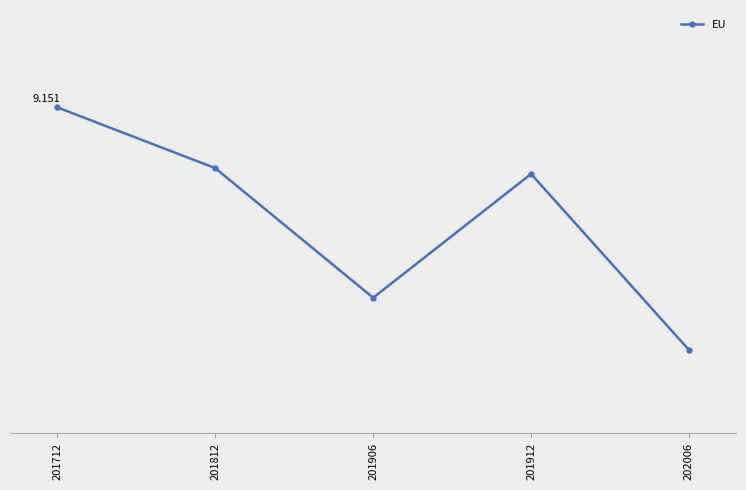

True or false: the data shows 7.4 at 201812.

True